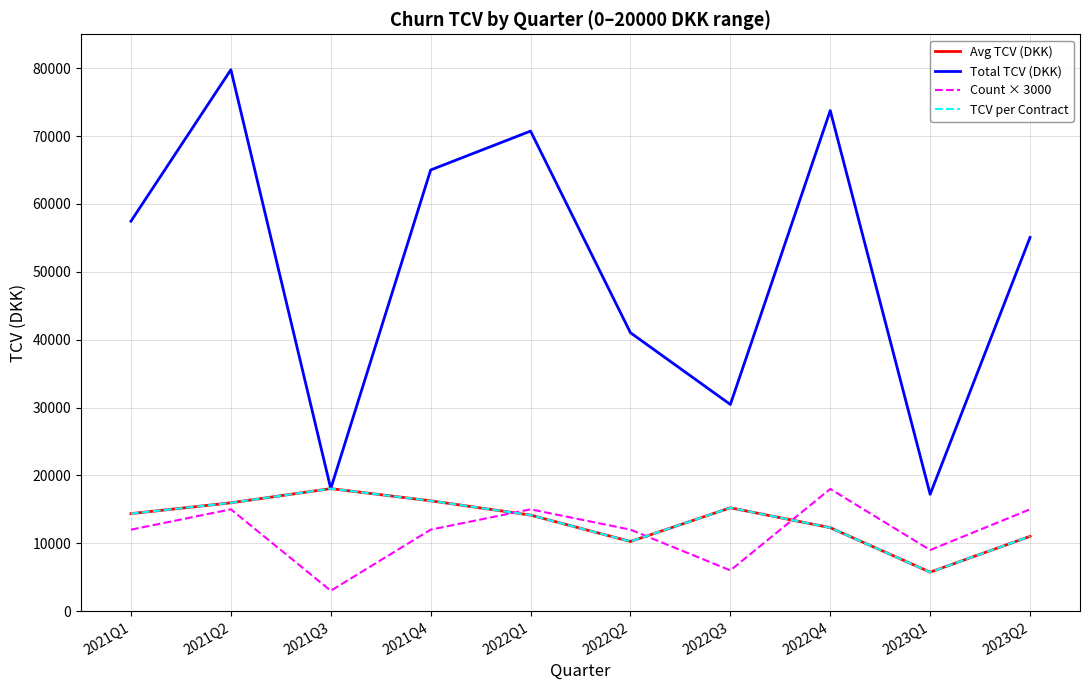

What is the spread (max minus min) of values at 2022Q4?

61465.0